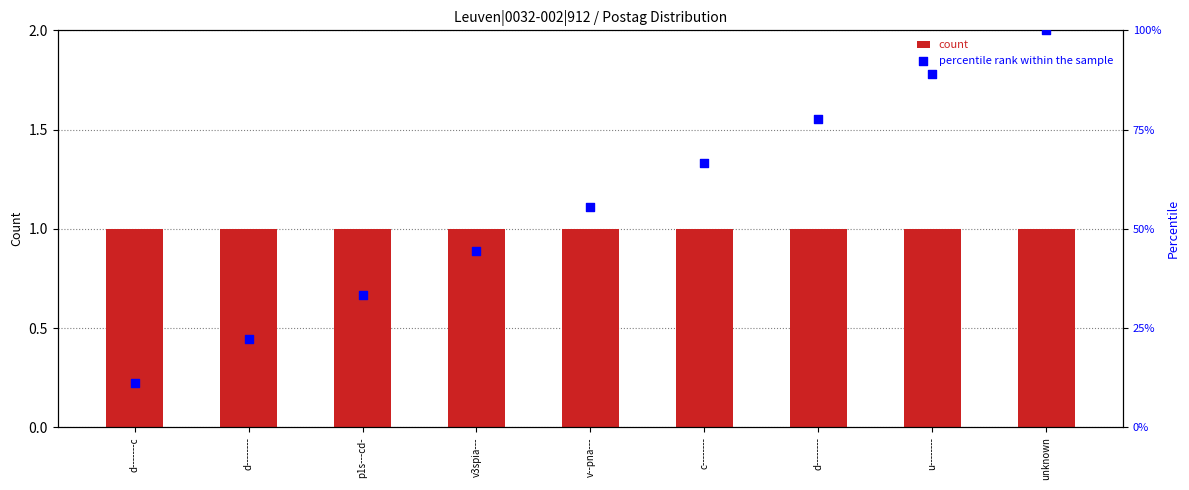

Which series contains the lowest Y value?

count